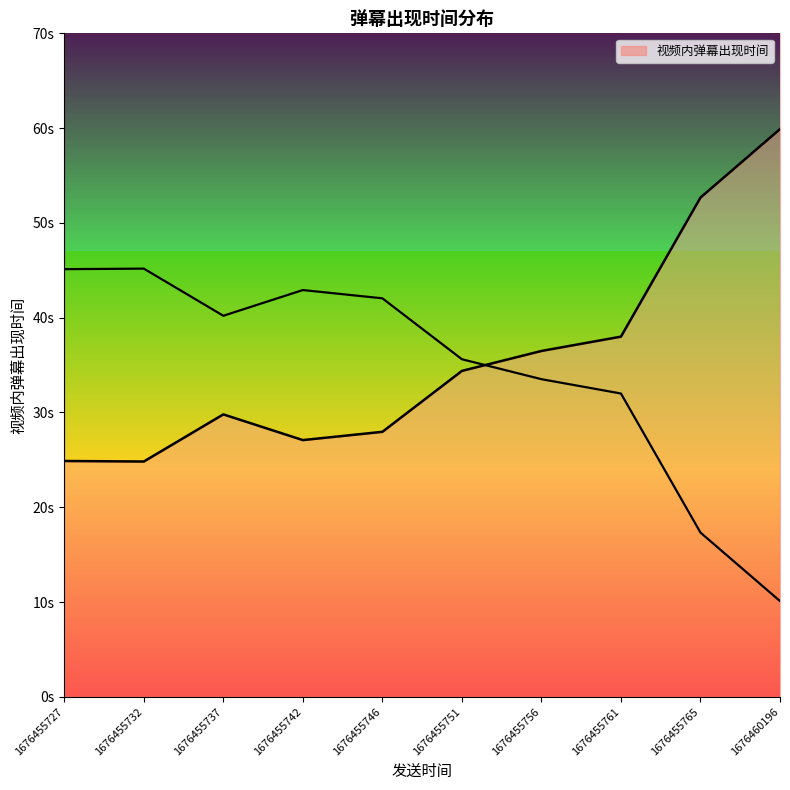

How many points are higher than both their immediate neighbors (excluding endpoints)?

1